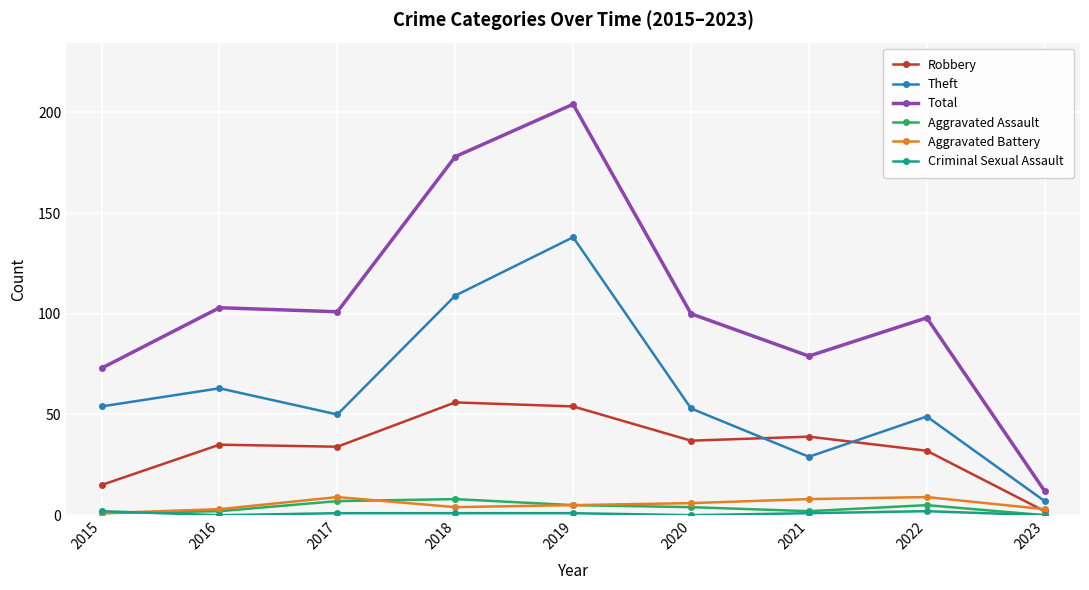

At how many categories does at least one series exceed 149?

2